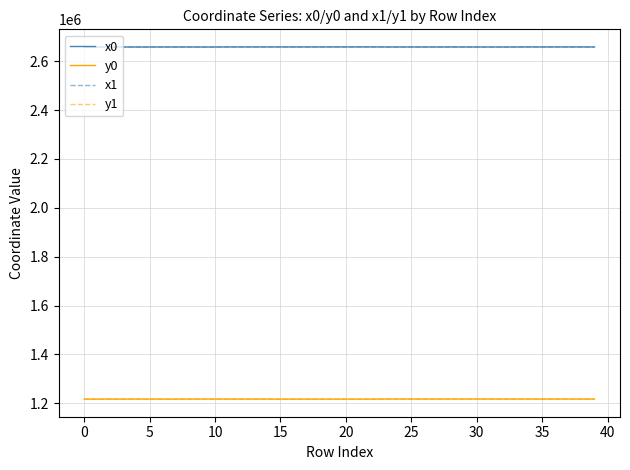

How many values in the y0 series exceed 1217066?

21